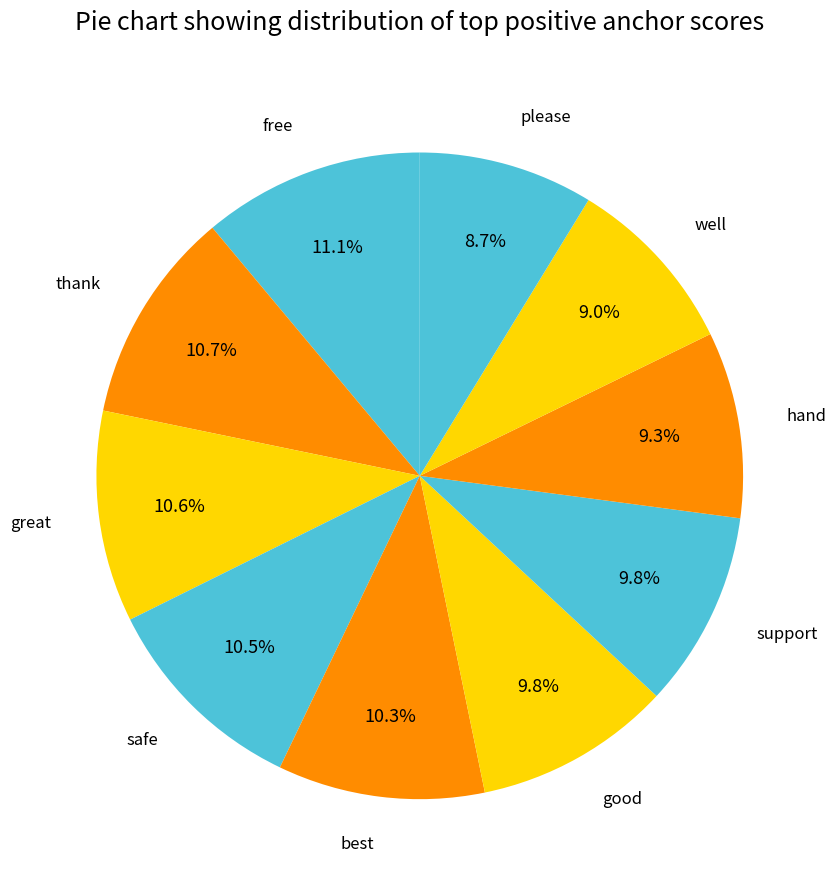

Rank the categories by value from highest to lowest.

free, thank, great, safe, best, good, support, hand, well, please